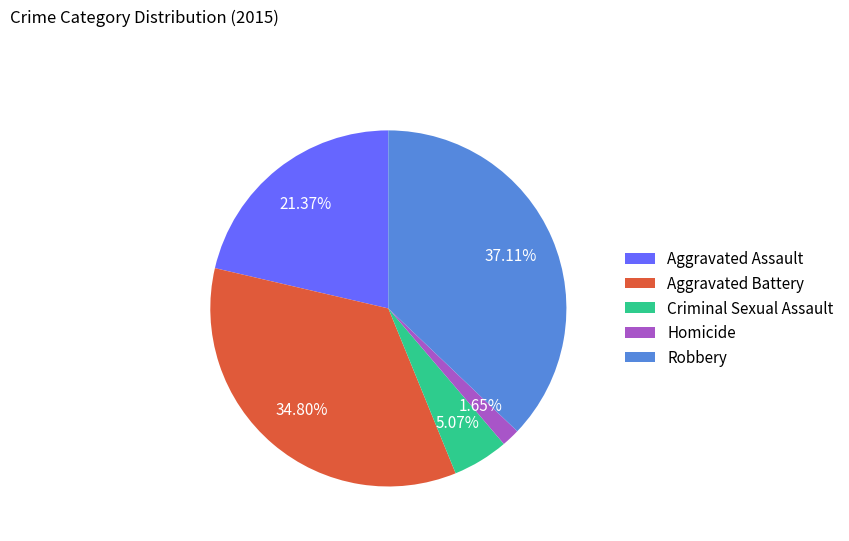

To the nearest percent, what percentage of the pie is Robbery?

37%